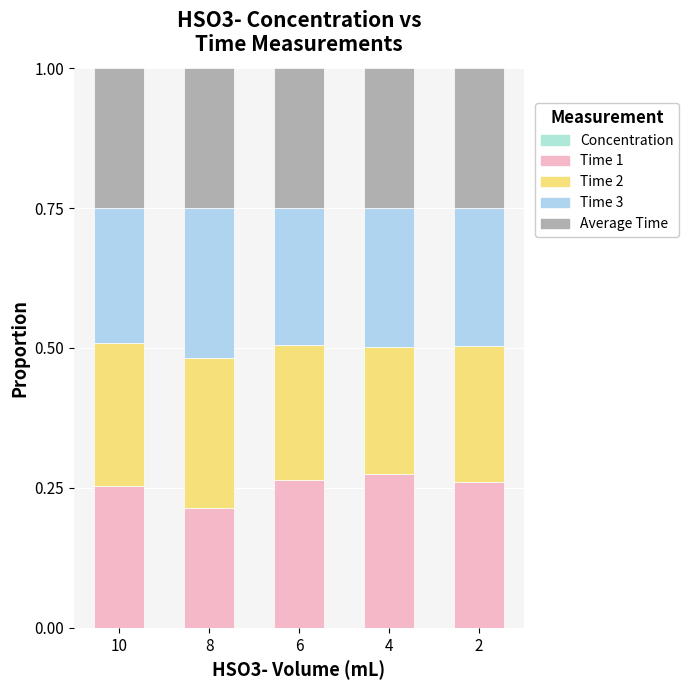

Does the chart contain stacked bars?

Yes